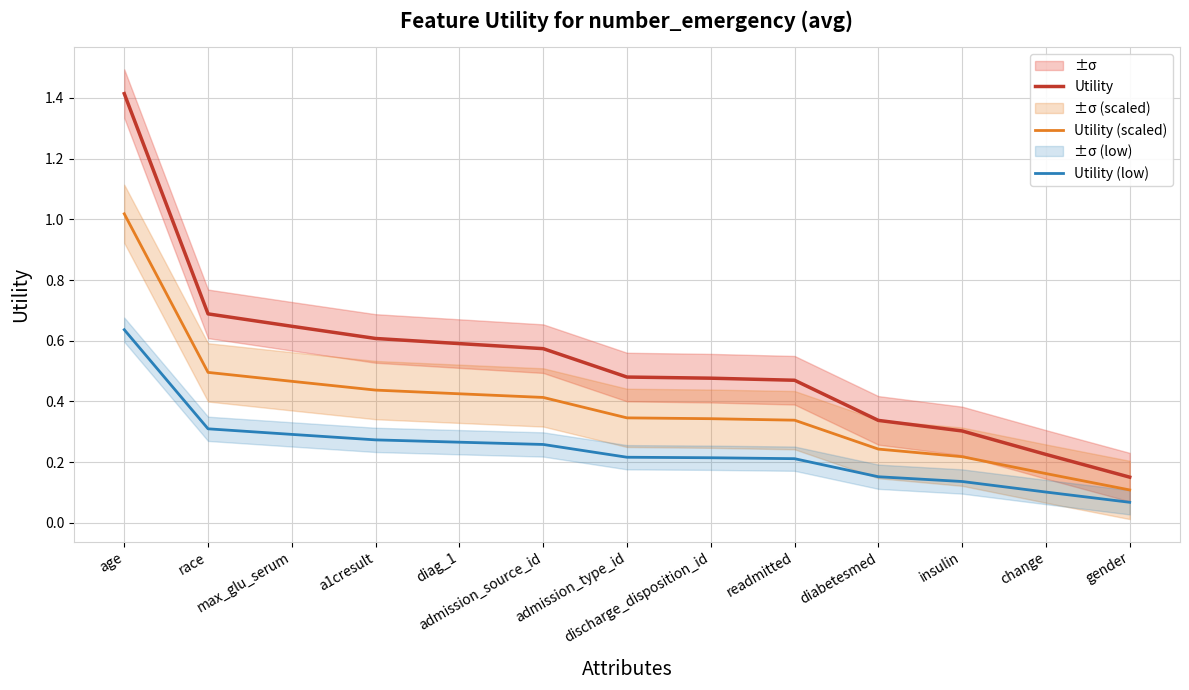

Which has a higher value, diabetesmed or admission_source_id?

admission_source_id